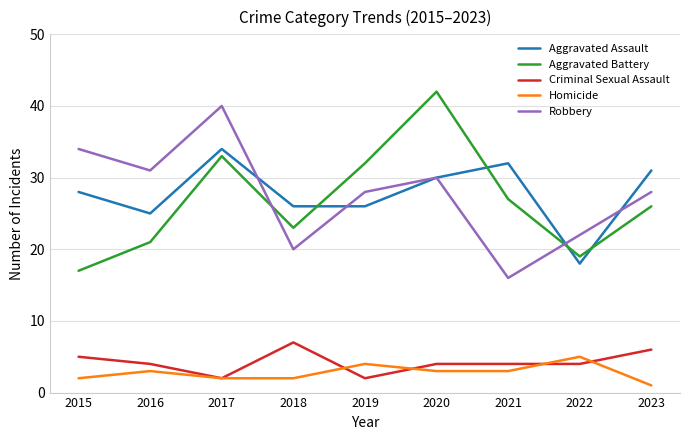

True or false: Criminal Sexual Assault and Aggravated Assault cross at least once.

False